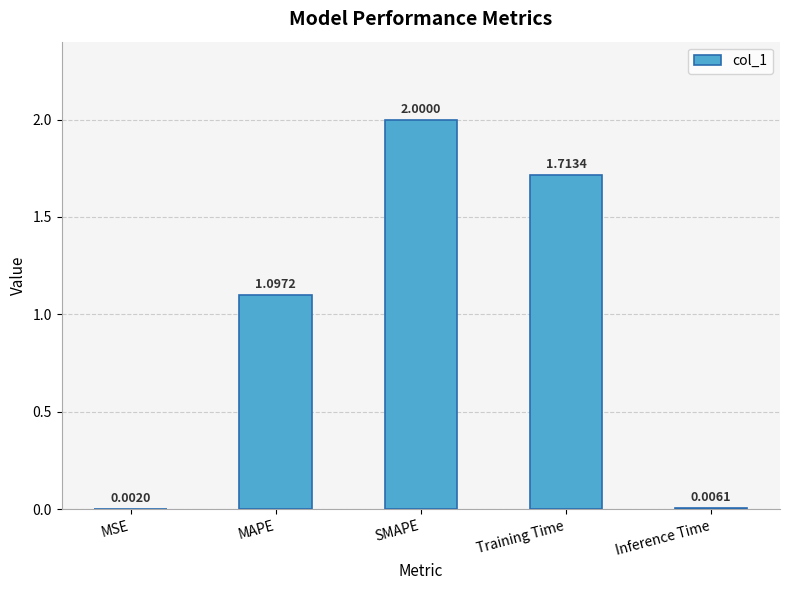

True or false: the data shows 2.6 at Training Time.

False